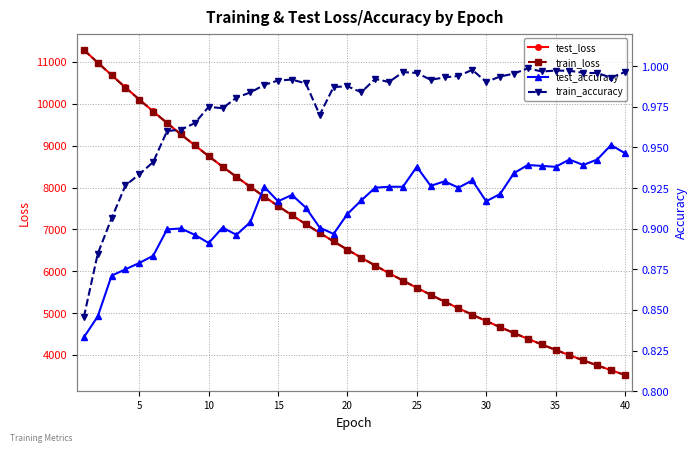

At 10, list the series in order from smallest to largest.

test_accuracy, train_accuracy, train_loss, test_loss